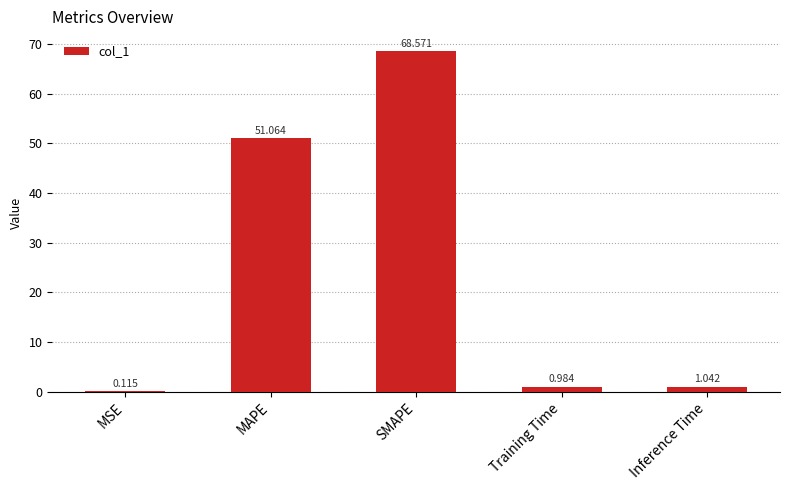

Where is the data nearest to the value 34?

MAPE